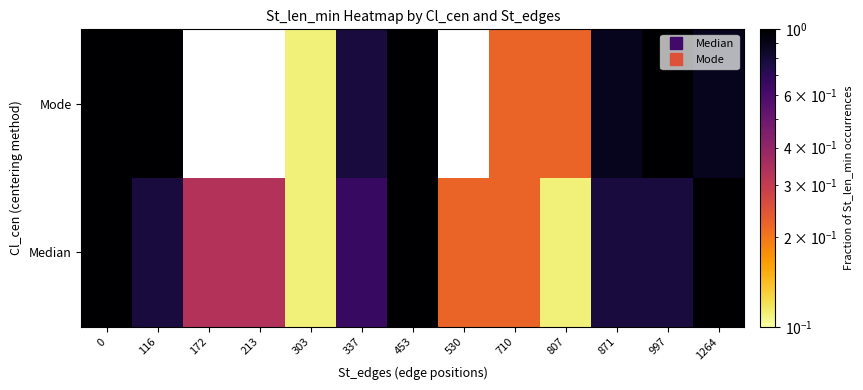

What value does the Median series have at 303?

0.1